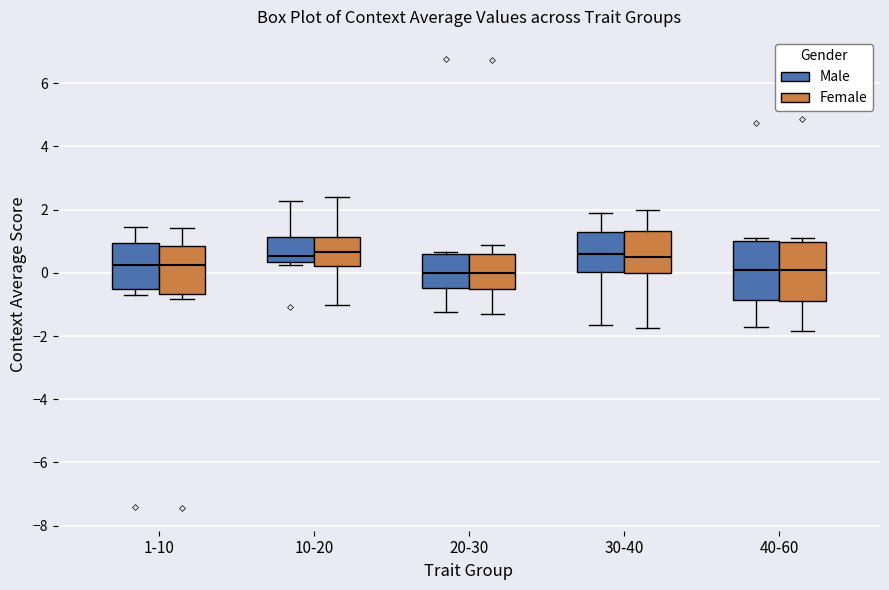

Reading left to right, read every box against the y-axis: the position of its median line, the range the box covers, and the ends of its whiskers. The values are not printed on the chart, so give them approximately, as read against the axis.

1-10 (Male): median 0.2, box -0.6 to 1.0, whiskers -0.6 (just below the box's lower edge) to 1.4
1-10 (Female): median 0.2, box -0.6 to 0.8, whiskers -0.8 to 1.4
10-20 (Male): median 0.6, box 0.4 to 1.2, whiskers 0.2 to 2.2
10-20 (Female): median 0.6, box 0.2 to 1.2, whiskers -1.0 to 2.4
20-30 (Male): median 0.0, box -0.4 to 0.6, whiskers -1.2 to 0.6
20-30 (Female): median 0.0, box -0.4 to 0.6, whiskers -1.4 to 0.8
30-40 (Male): median 0.6, box 0.0 to 1.2, whiskers -1.6 to 1.8
30-40 (Female): median 0.6, box 0.0 to 1.4, whiskers -1.8 to 2.0
40-60 (Male): median 0.0, box -0.8 to 1.0, whiskers -1.8 to 1.0 (just above the box's upper edge)
40-60 (Female): median 0.2, box -0.8 to 1.0, whiskers -1.8 to 1.2